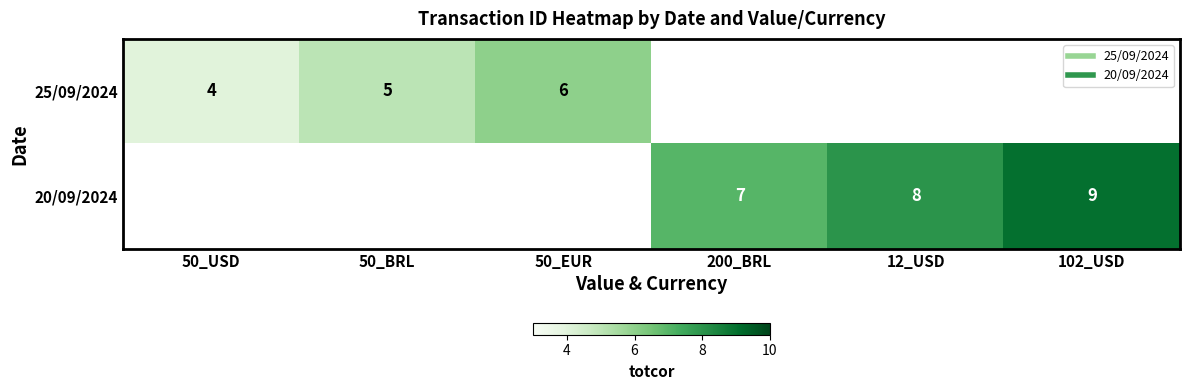

Between 50_USD and 50_BRL, which series saw the biggest shift?

25/09/2024